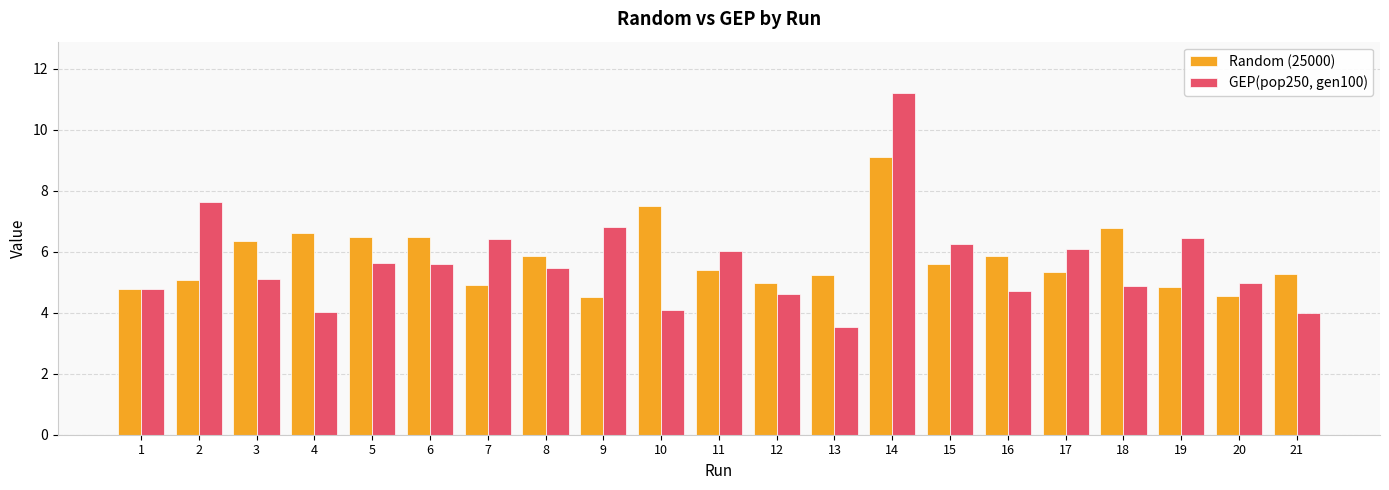

At which label does GEP(pop250, gen100) reach its peak?

14